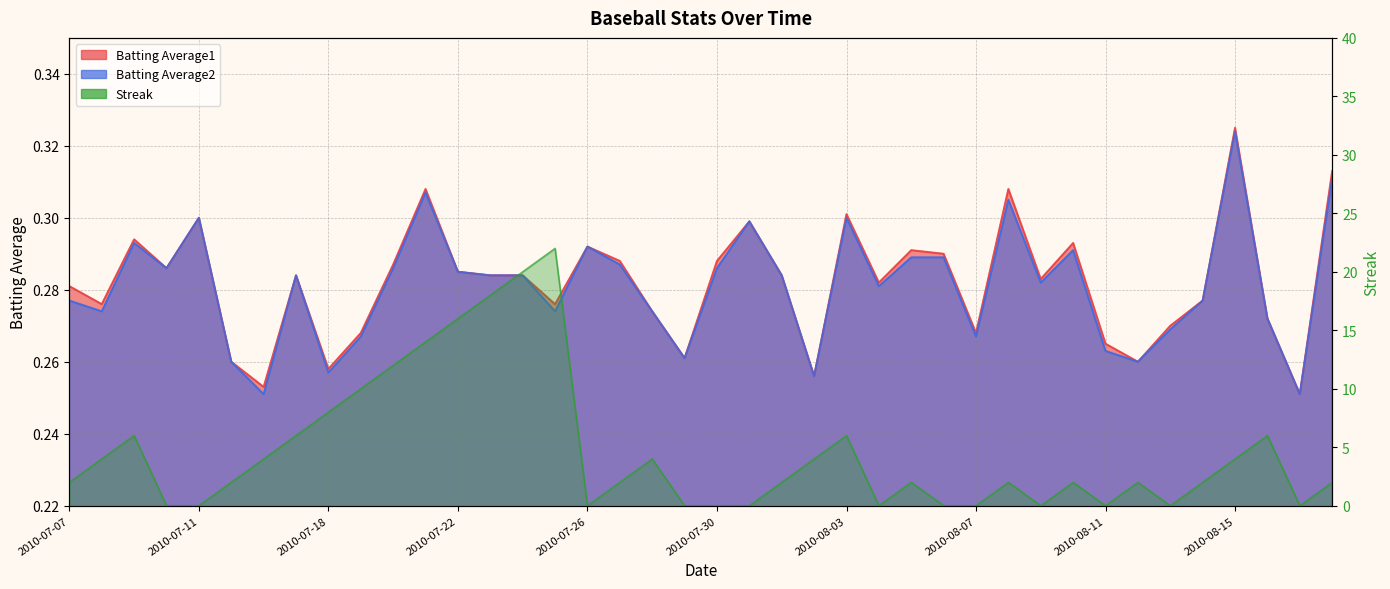

Does the chart display data point markers on the line(s)?

No